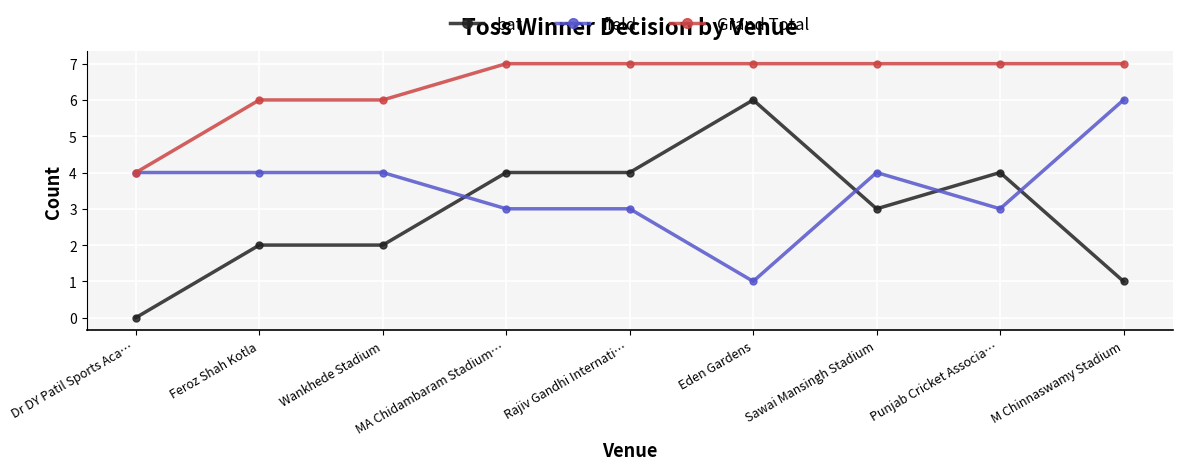

What is the label of the 4th point from the right?

Eden Gardens